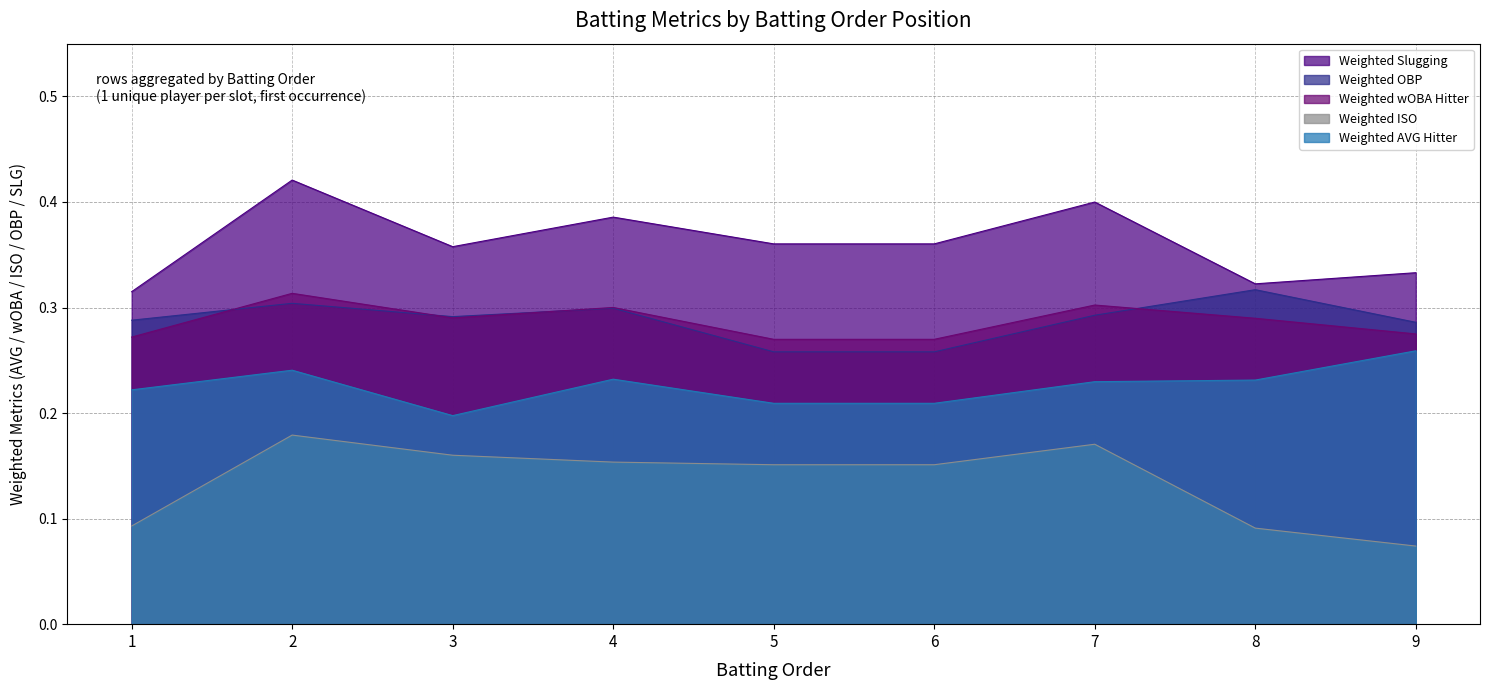

At how many categories does at least one series exceed 0?

9